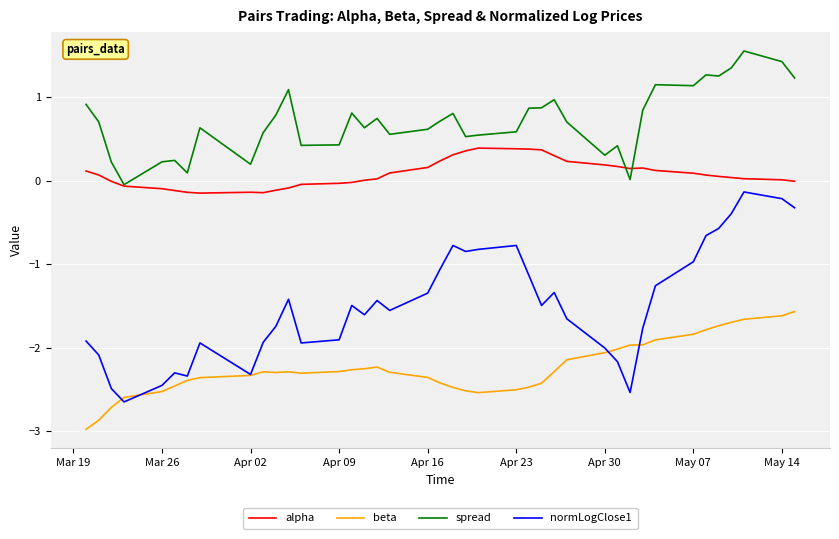

What is the highest value of the spread series?

1.6